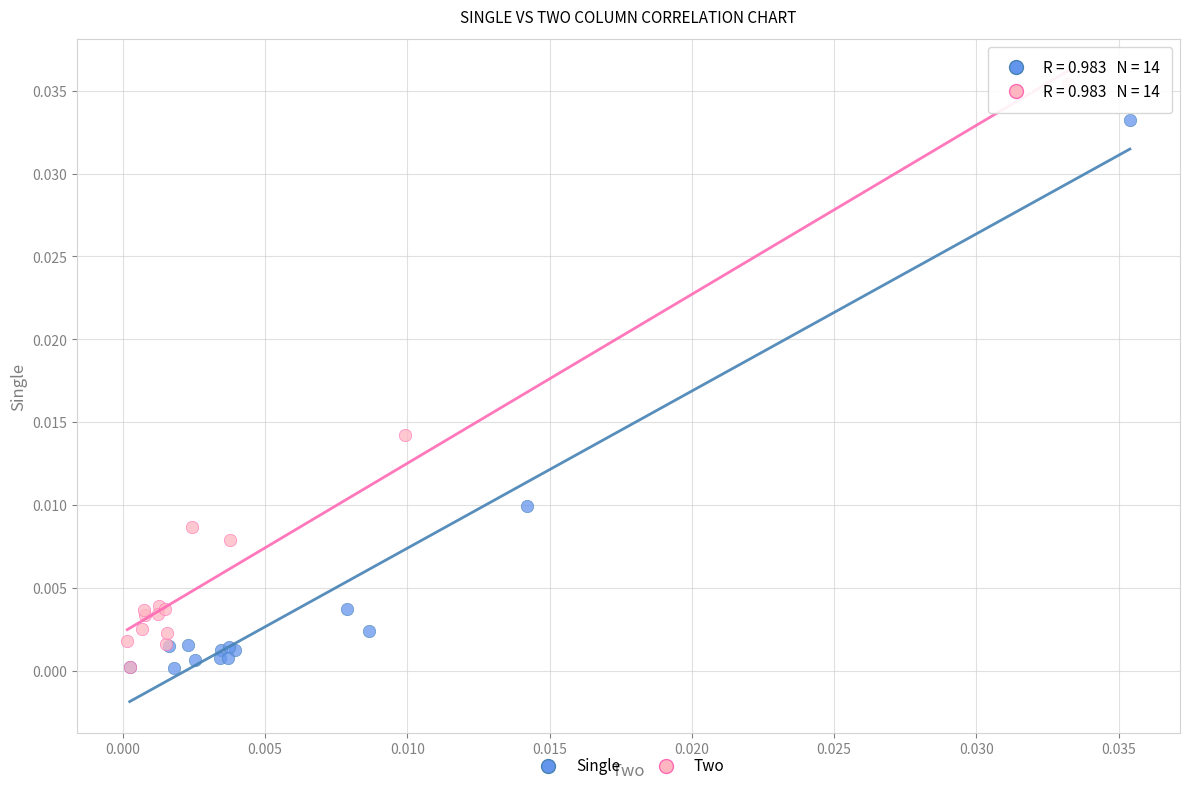

Which series contains the highest Y value?

Two